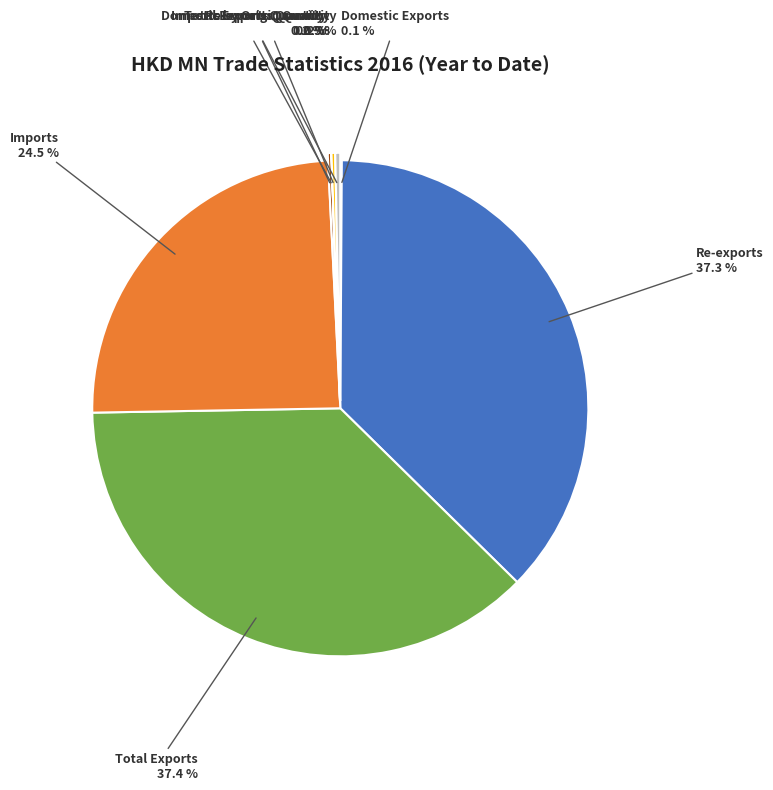

Count the number of slices in the pie.

8